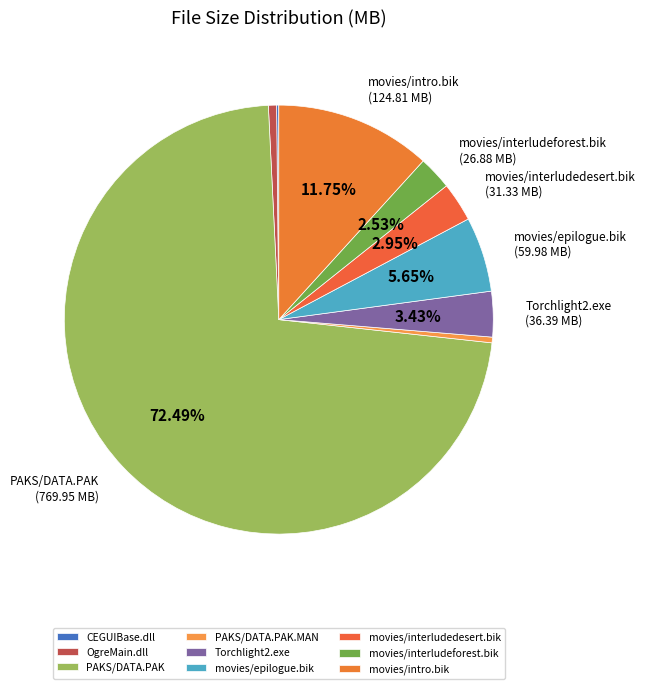

Combined, do movies/interludeforest.bik and PAKS/DATA.PAK account for over 50%?

Yes